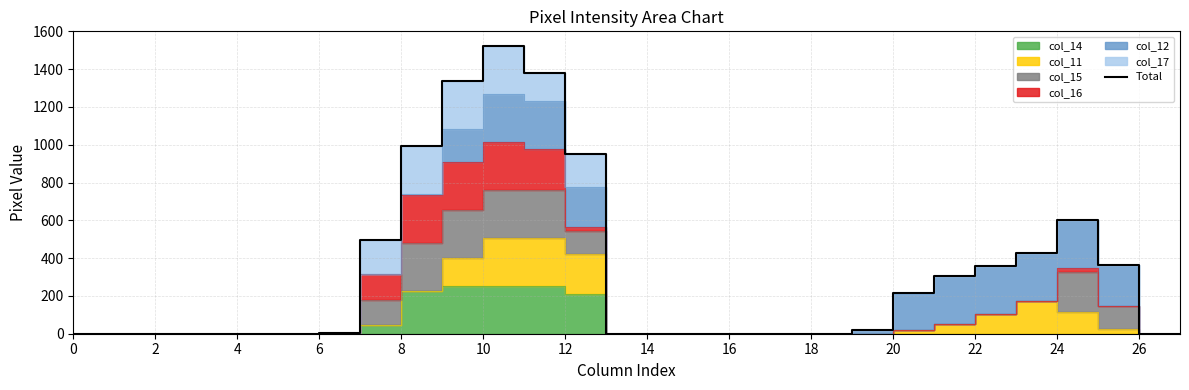

How many values are below 3?

14